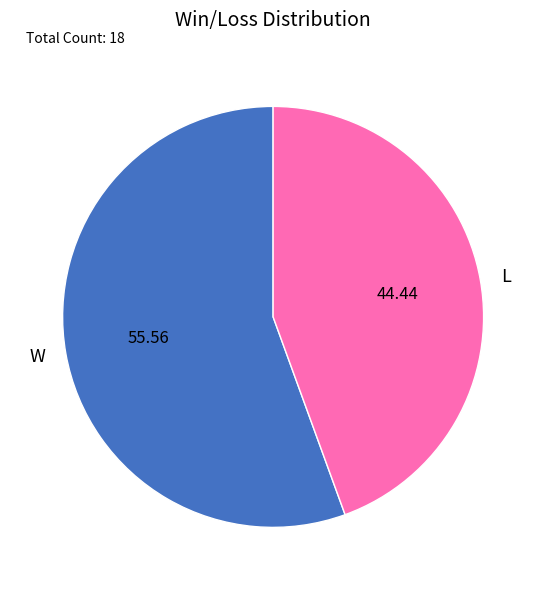

Which has a higher value, L or W?

W